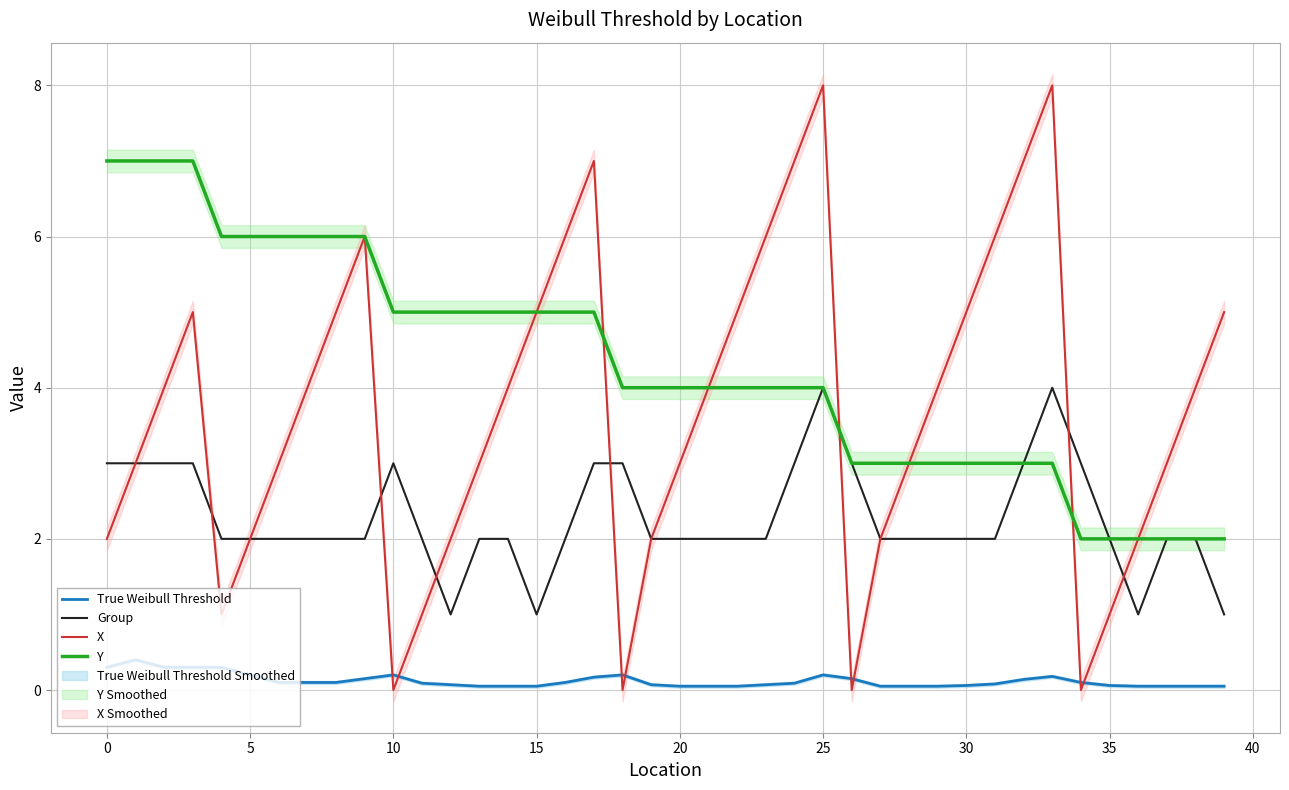

What is the highest value of the Y series?

7.0